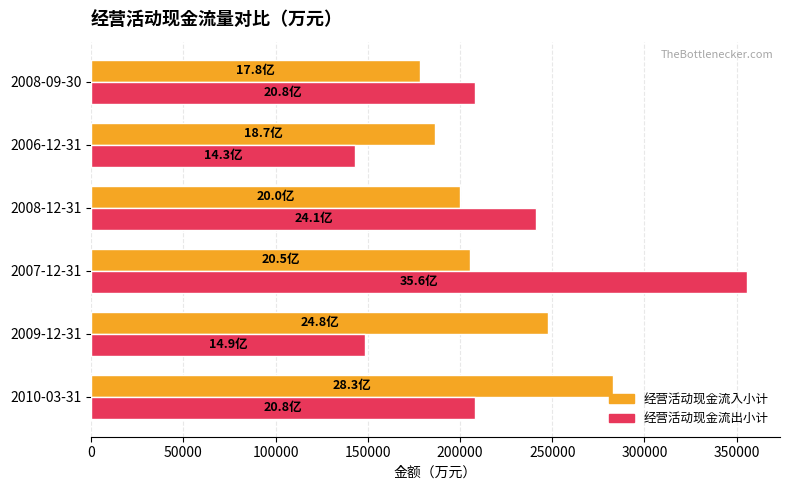

The value of 经营活动现金流出小计 at 2009-12-31 is 218082. True or false?

False